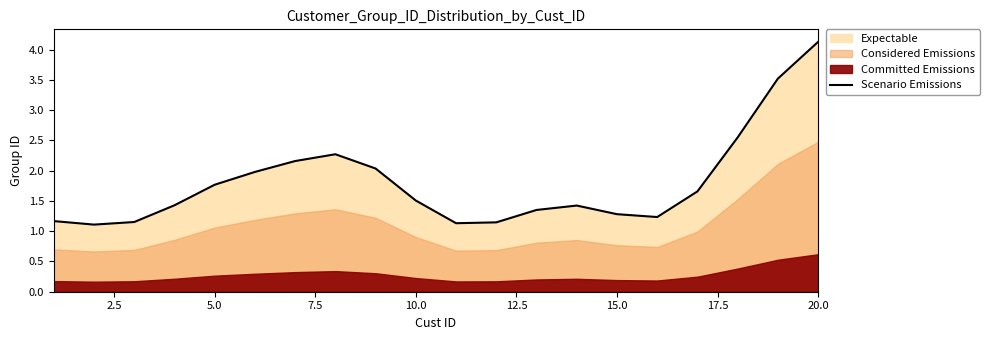

At which label does Scenario Emissions reach its peak?

20.0